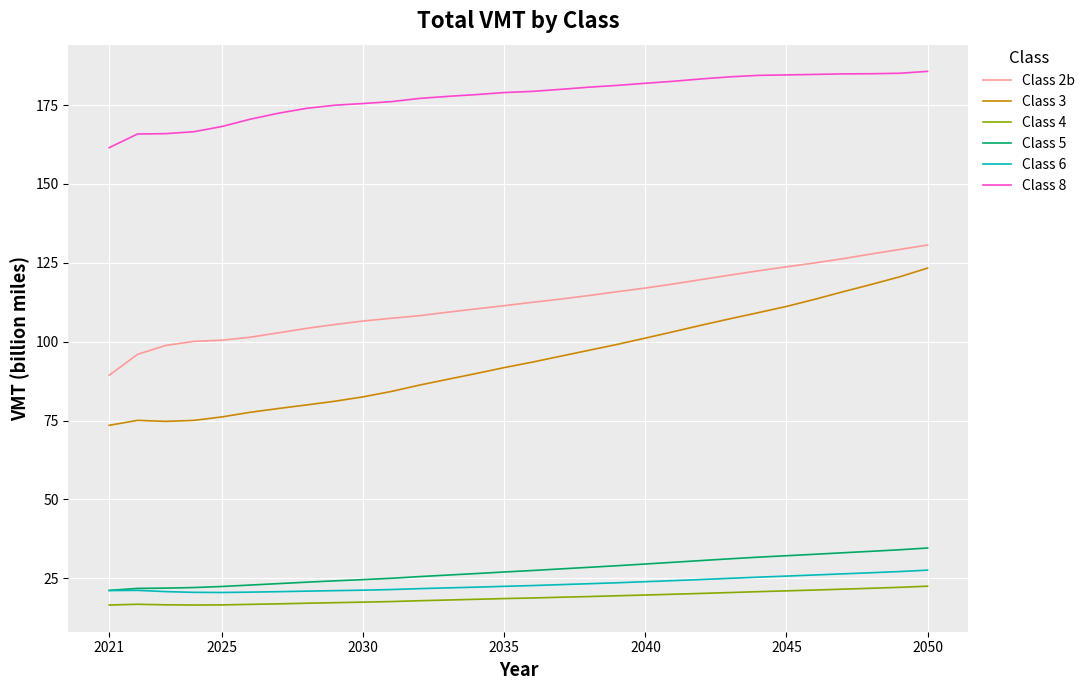

Which series has the widest spread of values?

Class 3